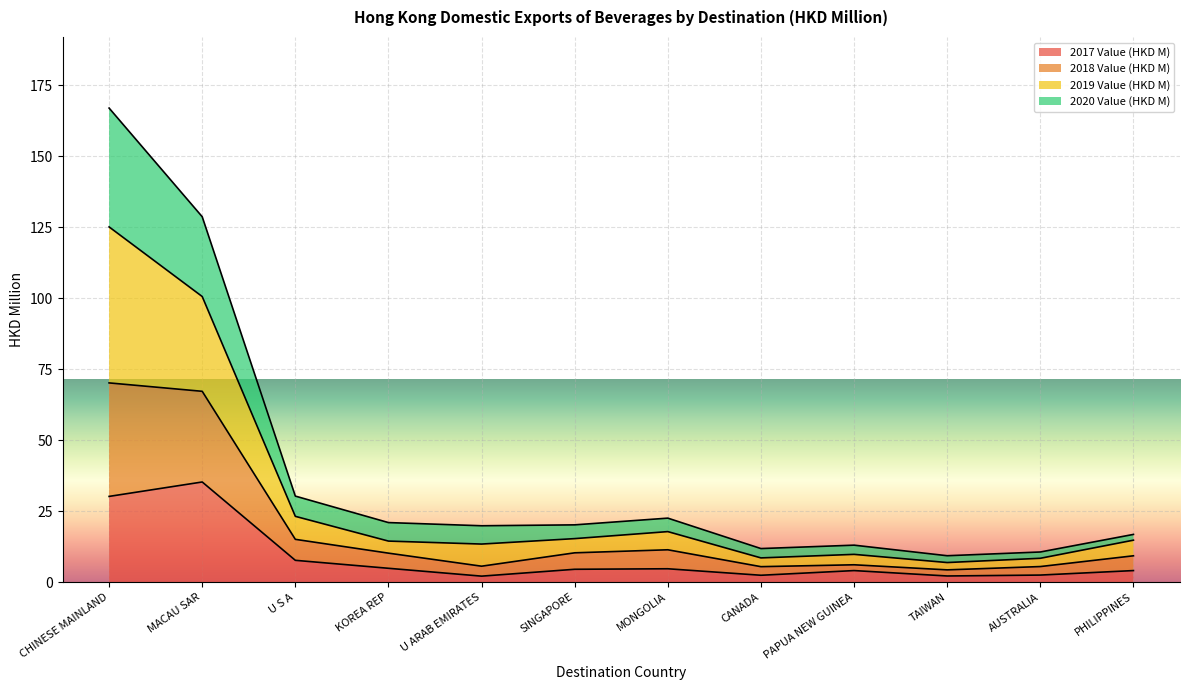

Which series changed the most between CHINESE MAINLAND and KOREA REP?

2019 Value (HKD M)